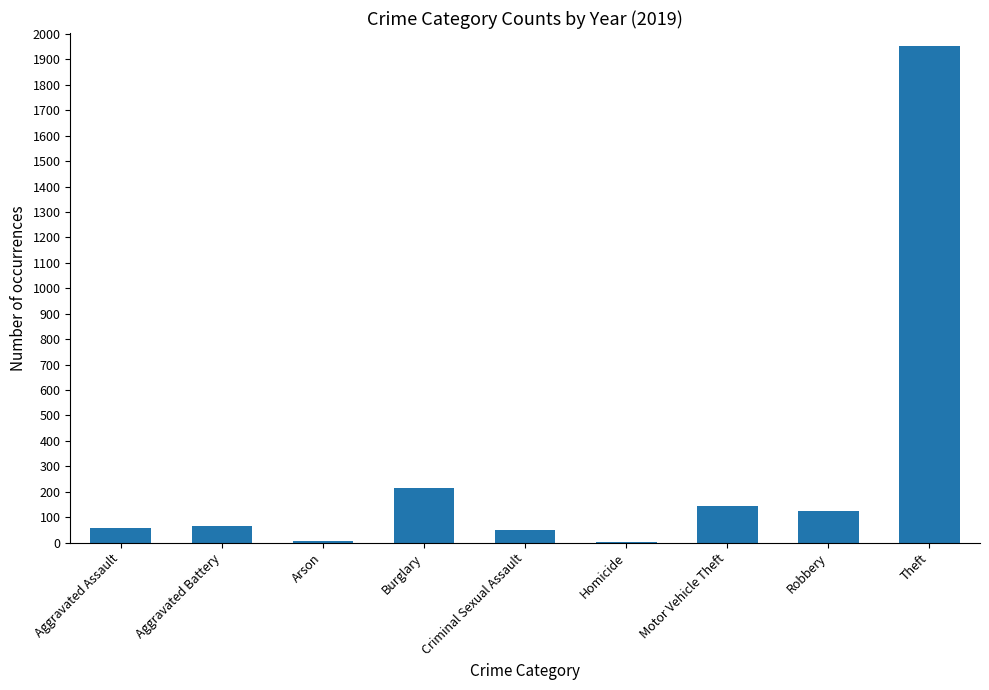

Where is the data nearest to the value 978?

Burglary